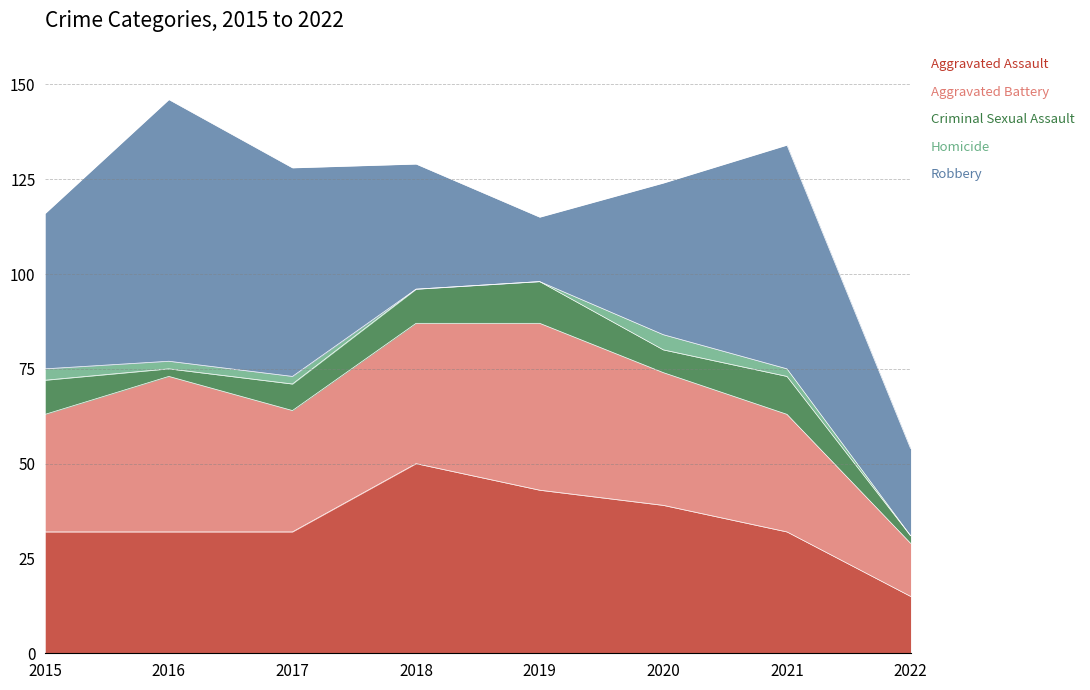

At which label does Aggravated Battery first exceed 35?

2016